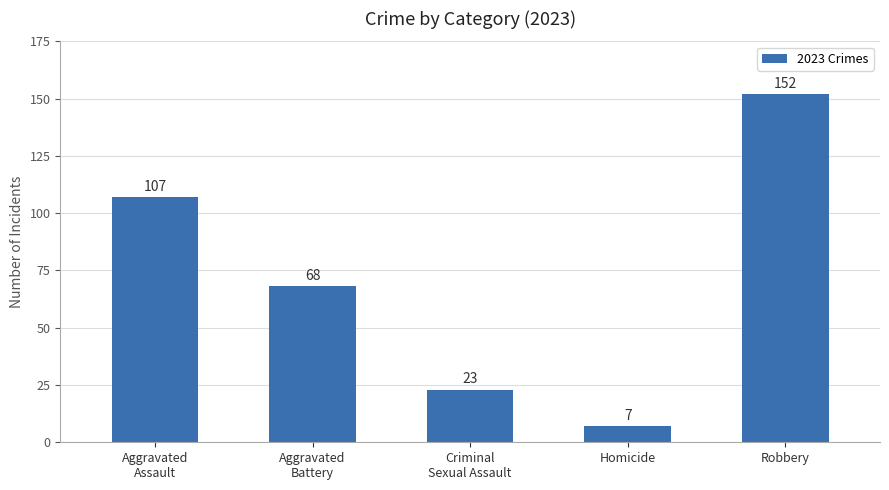

Reading left to right, what are all the values shown in this chart?

Aggravated
Assault=107	Aggravated
Battery=68	Criminal
Sexual Assault=23	Homicide=7	Robbery=152